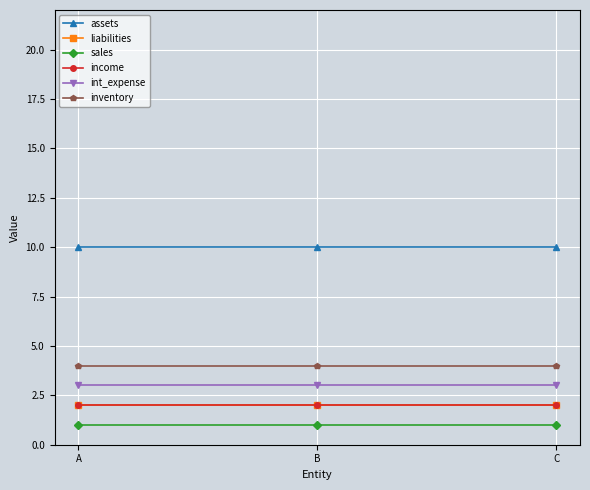

What is the value of the assets point at the 1st from the left?

10